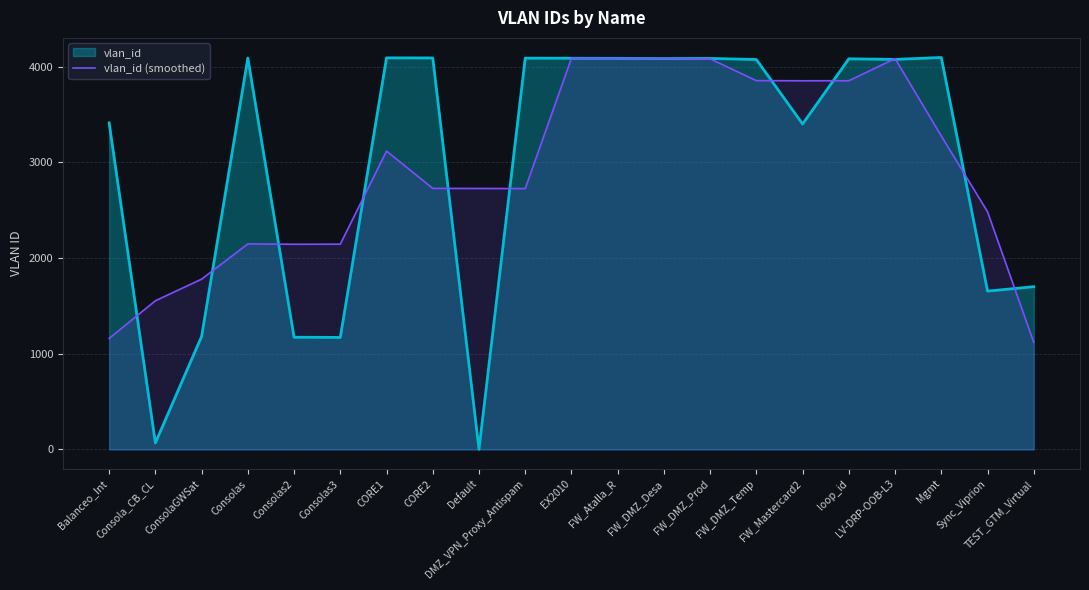

Where does the data first go above 2727?

CORE1